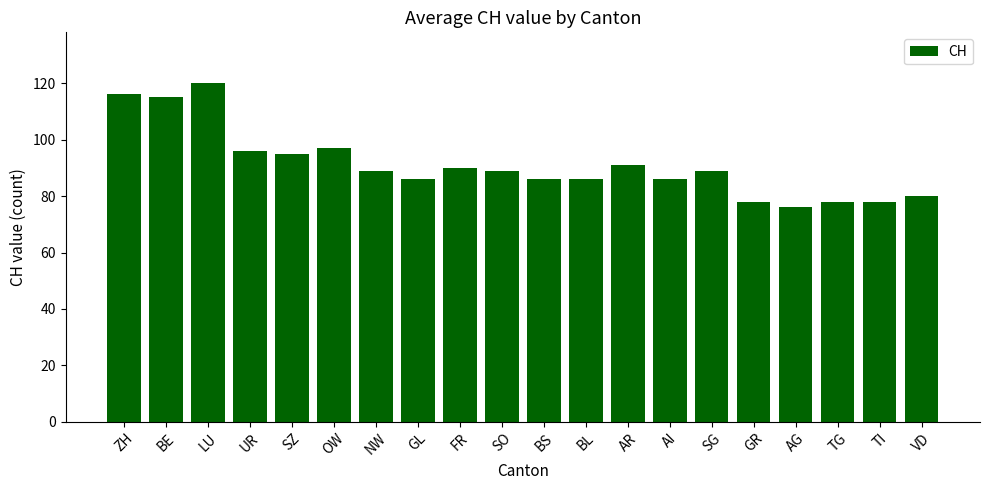

Reading right to left, list all the values displayed in this chart.

80	78	78	76	78	89	86	91	86	86	89	90	86	89	97	95	96	120	115	116